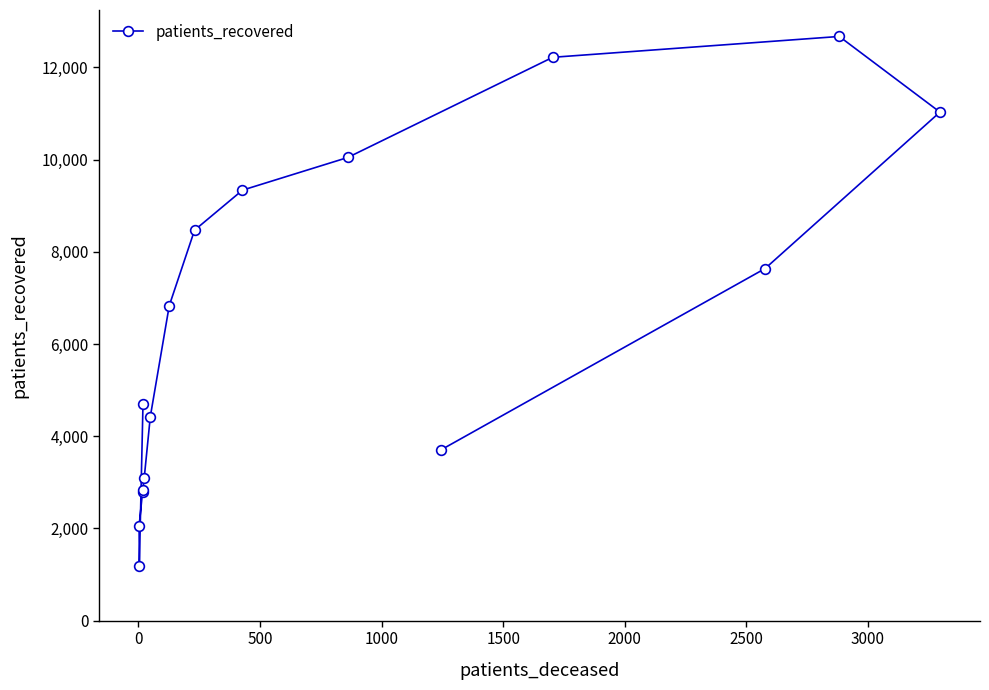

What is the average value?

6440